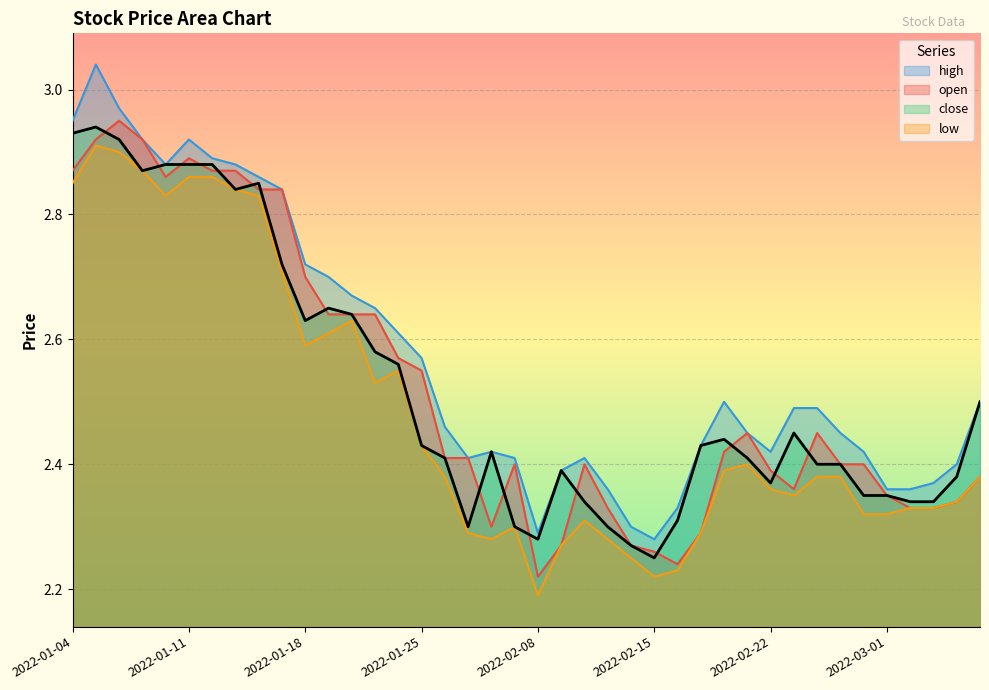

Count the number of categories in the chart.

40